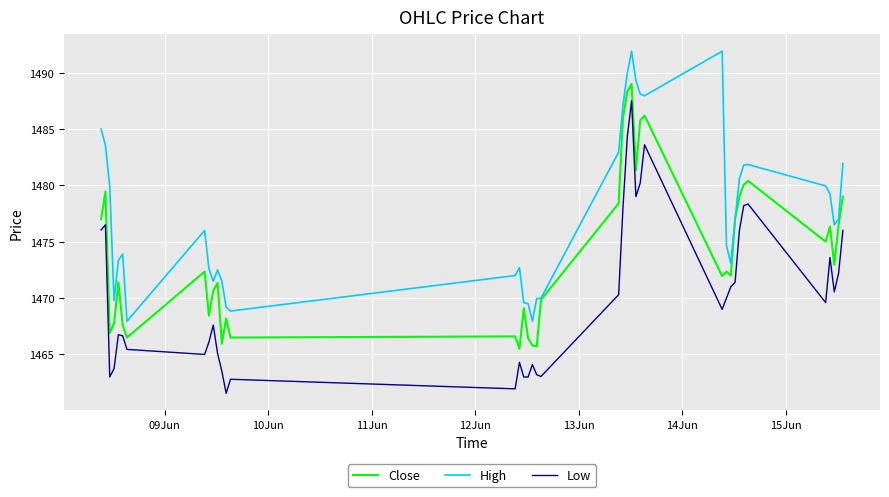

True or false: High and Low intersect in this chart.

False